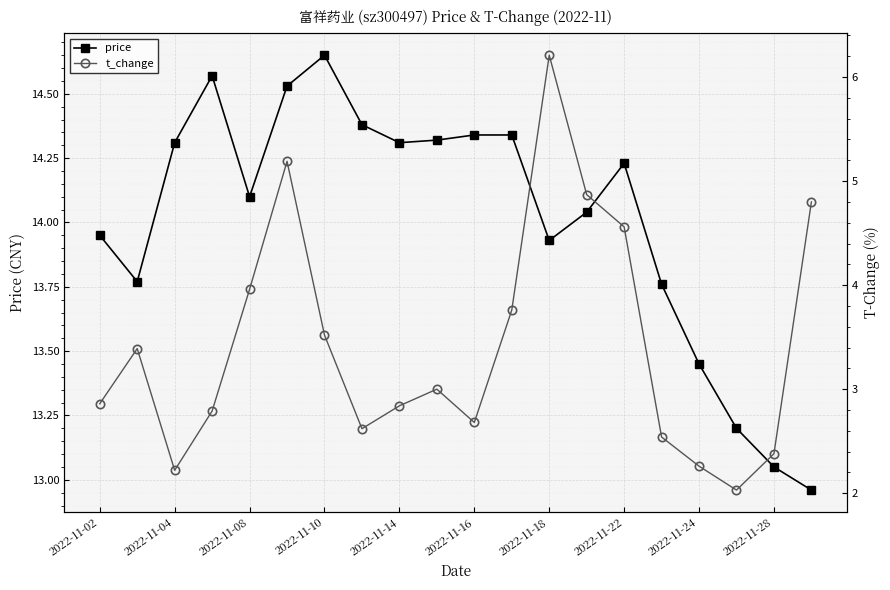

Which category has the highest value in the price series?

2022-11-10